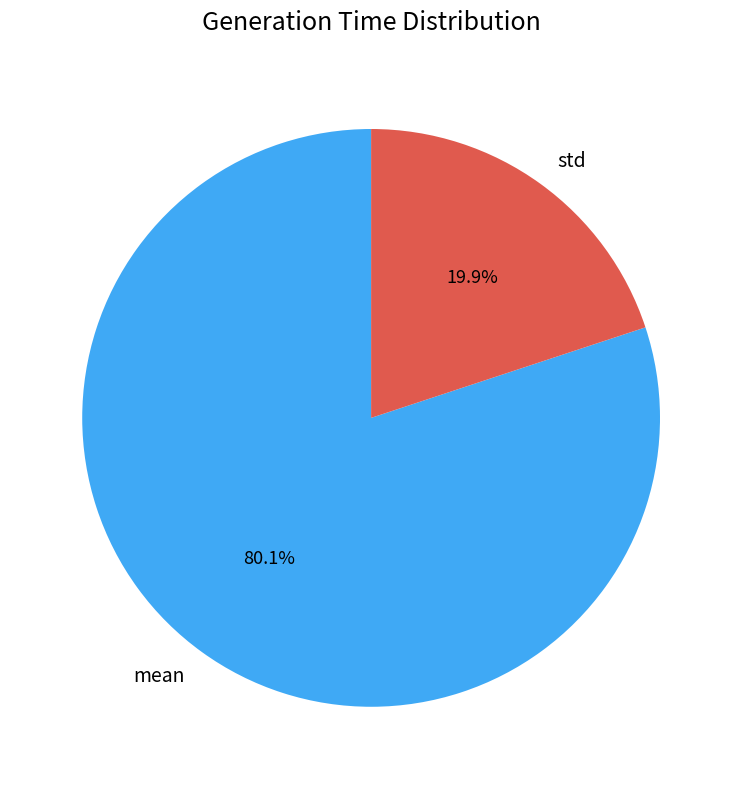

Count the number of slices in the pie.

2